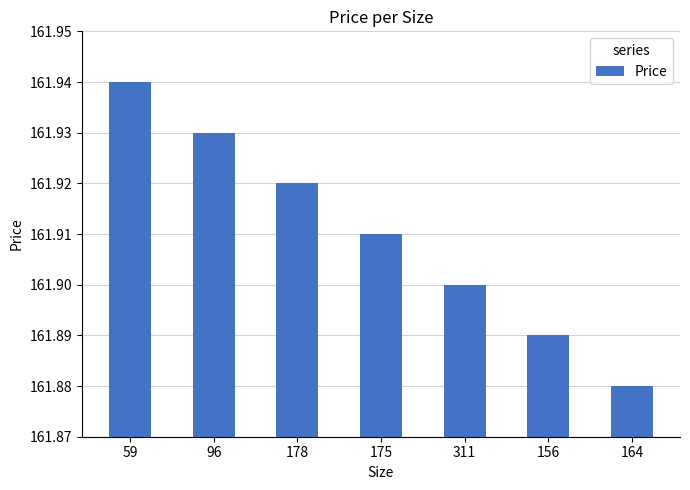

How many bars are there in total?

7